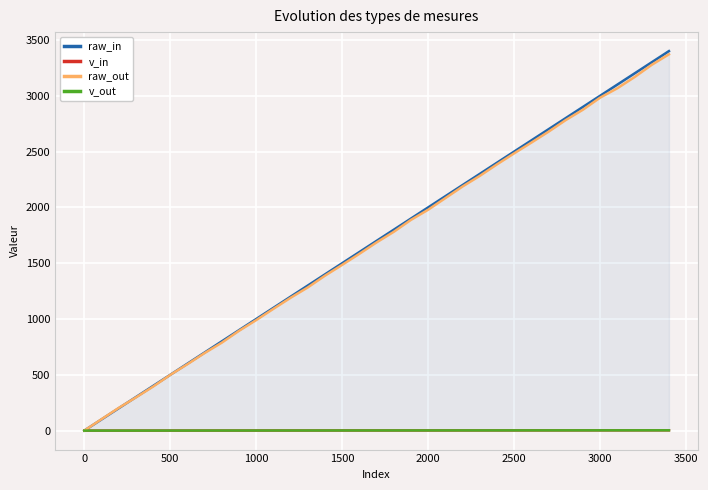

What is the maximum value shown in the chart?

3400.0